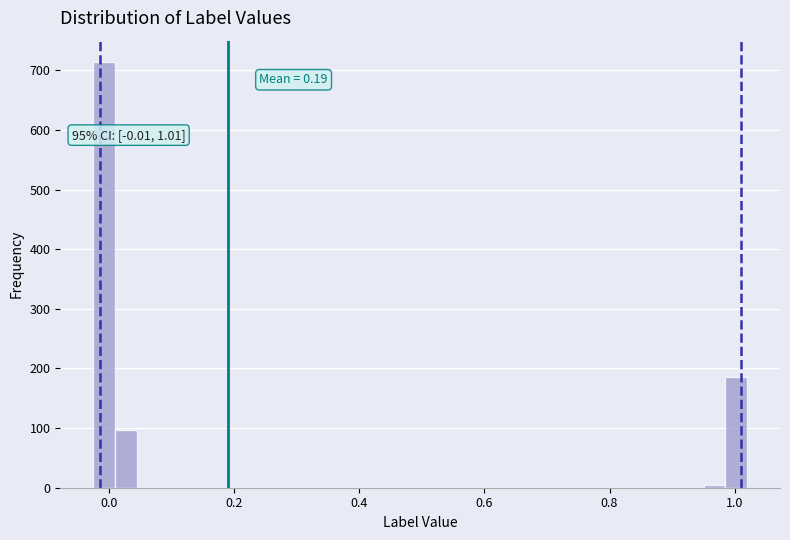

Read against the x-axis, roughly where is the centre of the tallest bar?

0.00